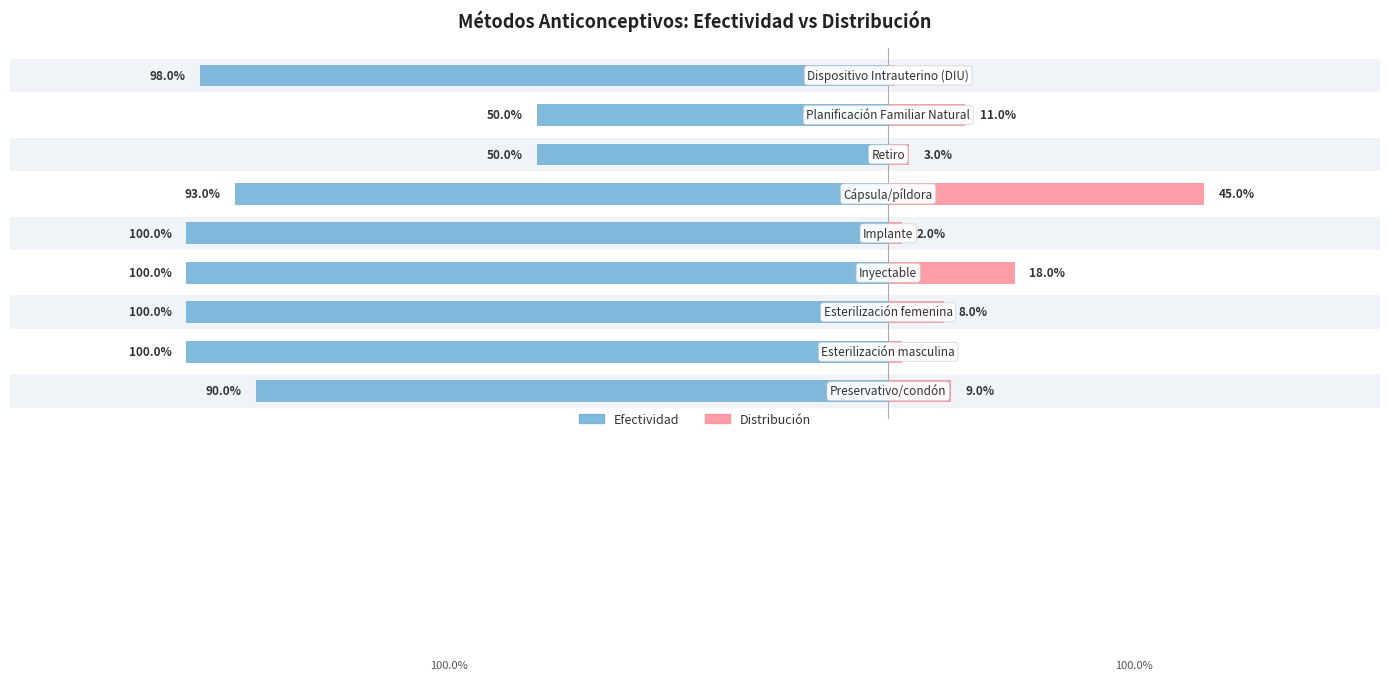

How many distinct data groups are displayed?

2